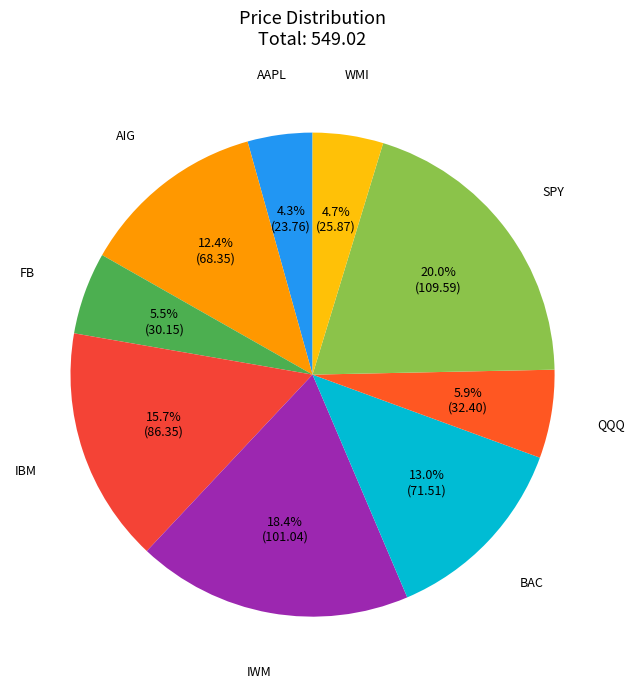

Does AIG represent more than half of the total?

No